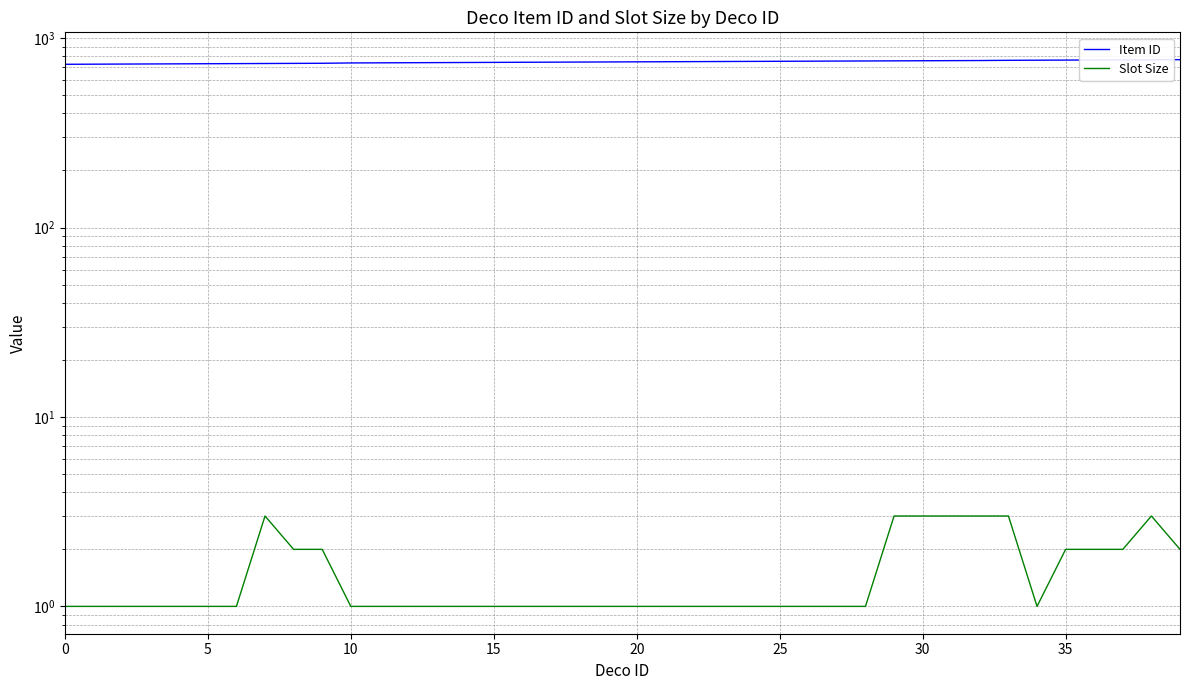

Rank the series by their average value, from lowest to highest.

Slot Size, Item ID